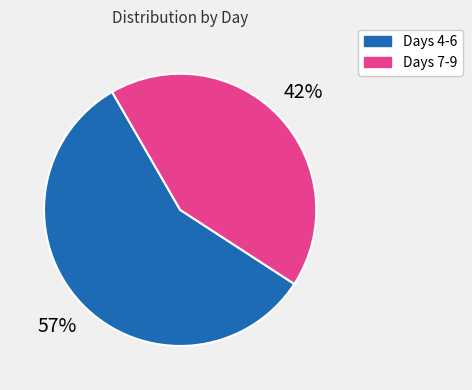

To the nearest percent, what is the average slice percentage?

50%